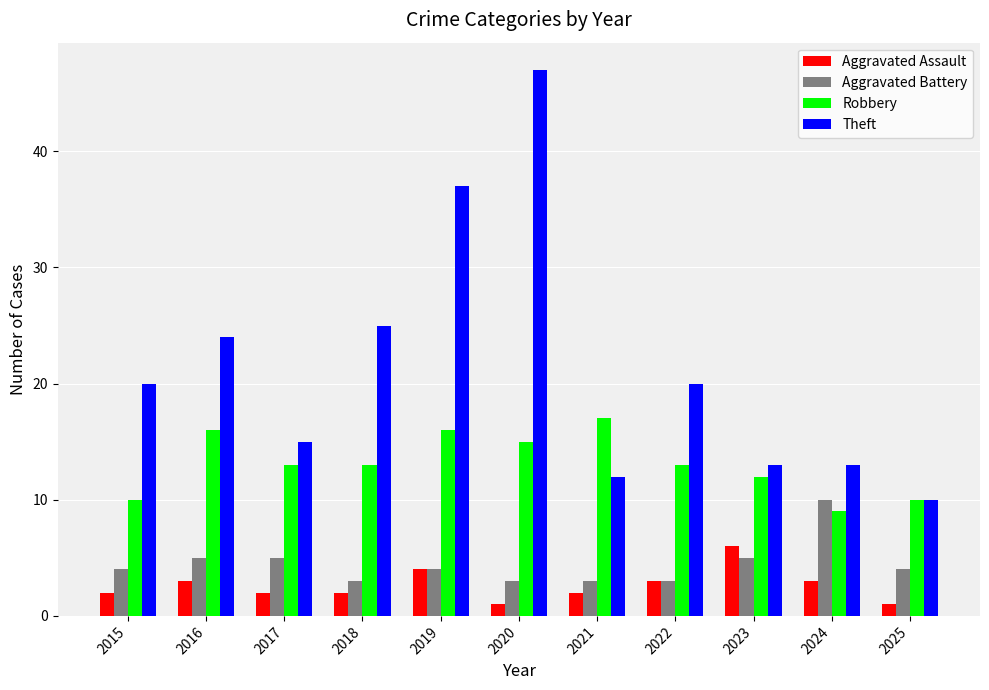

What are all the series names shown in the legend?

Aggravated Assault, Aggravated Battery, Robbery, Theft